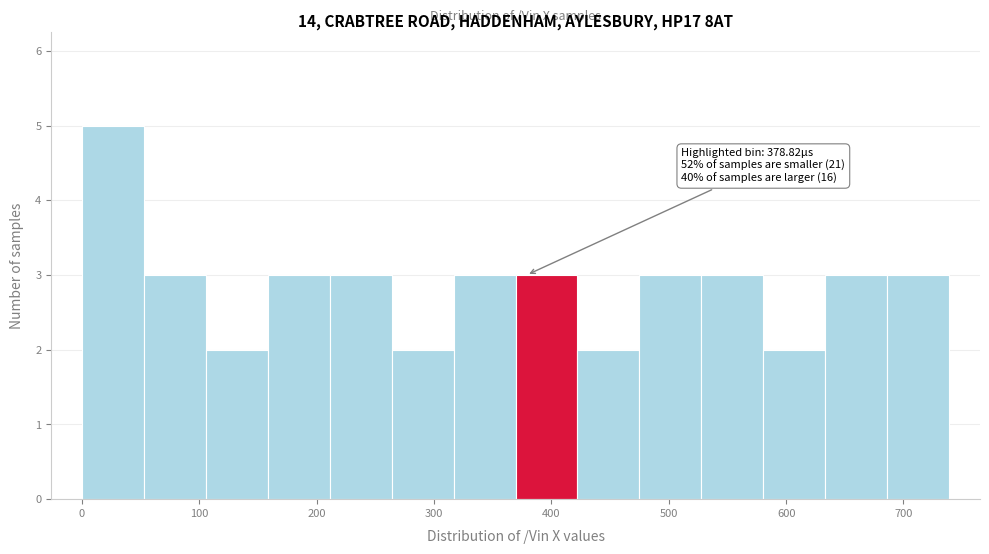

Over which range of the x-axis is the bar tallest?

0 to 50